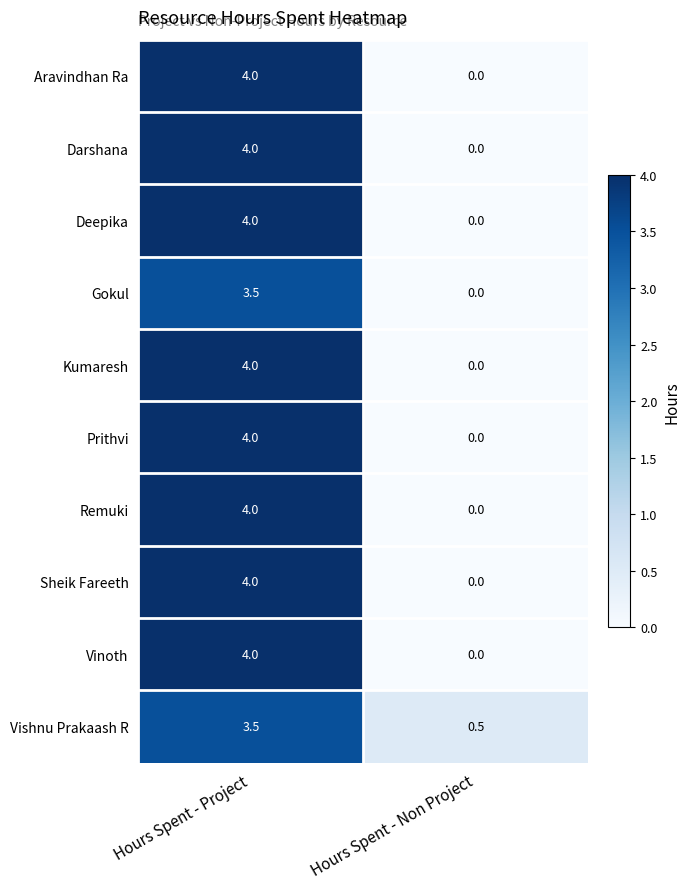

What is the difference between the highest and lowest values at Hours Spent - Project?

0.5